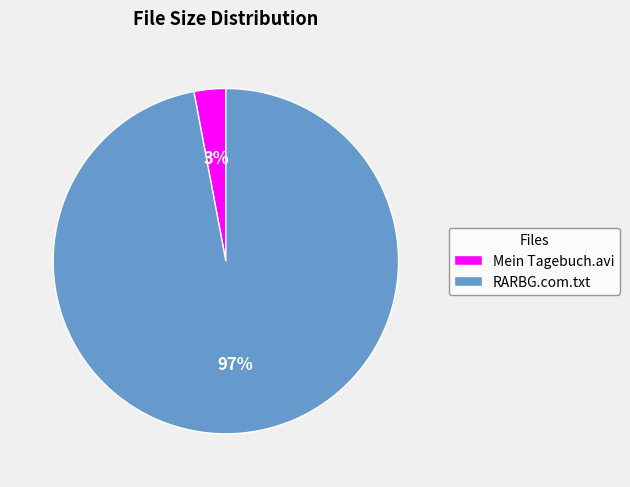

Between Mein Tagebuch.avi and RARBG.com.txt, which is larger?

RARBG.com.txt